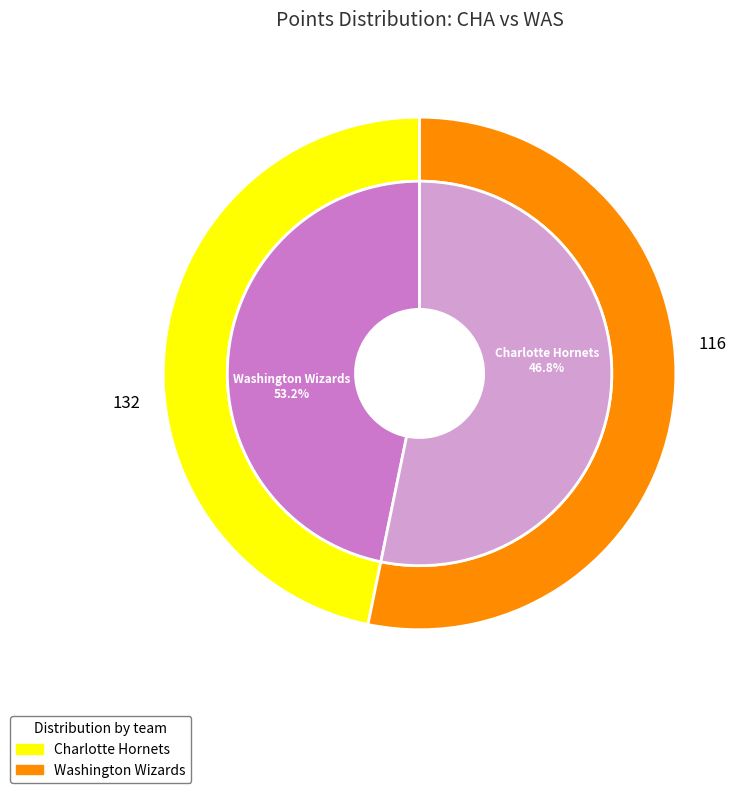

Is there any slice that represents more than half of the pie?

Yes